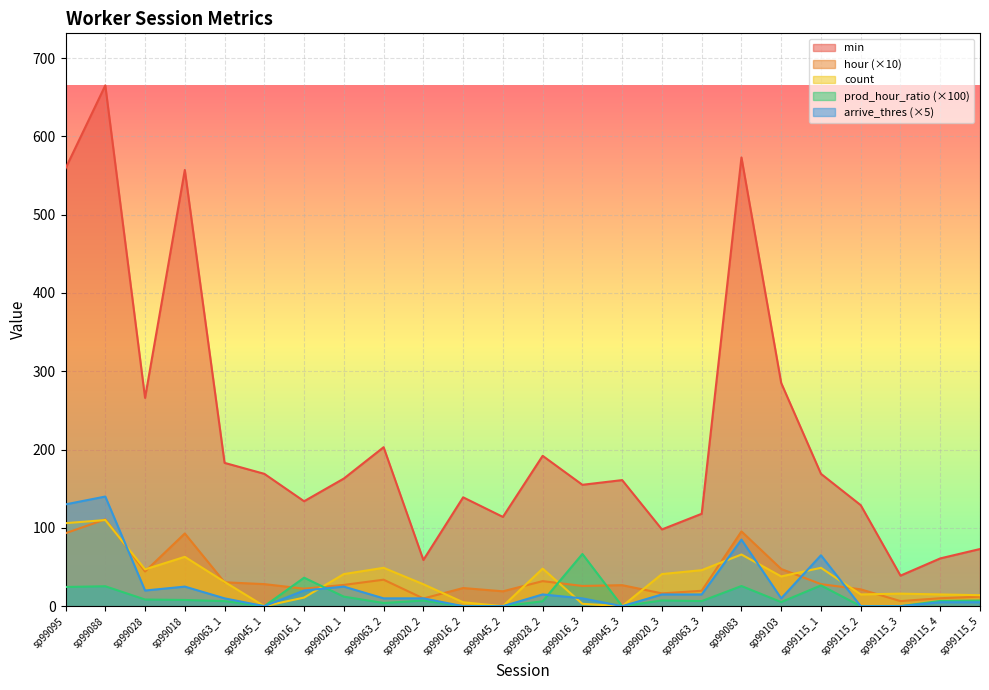

What is the difference between the maximum and minimum values in the hour series?

104.3